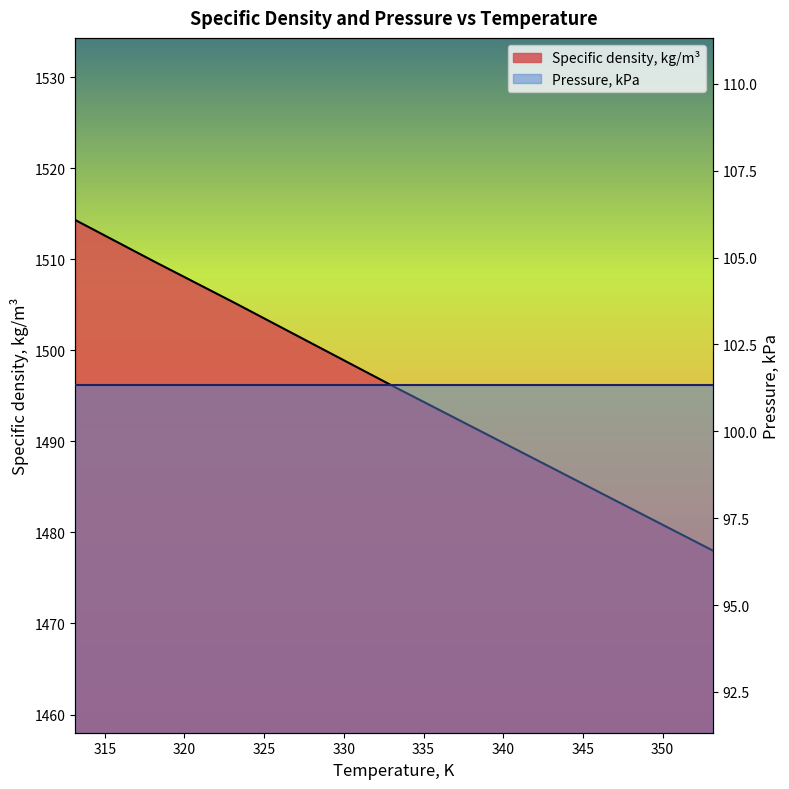

The value at 338.15 is 1491.5. True or false?

True